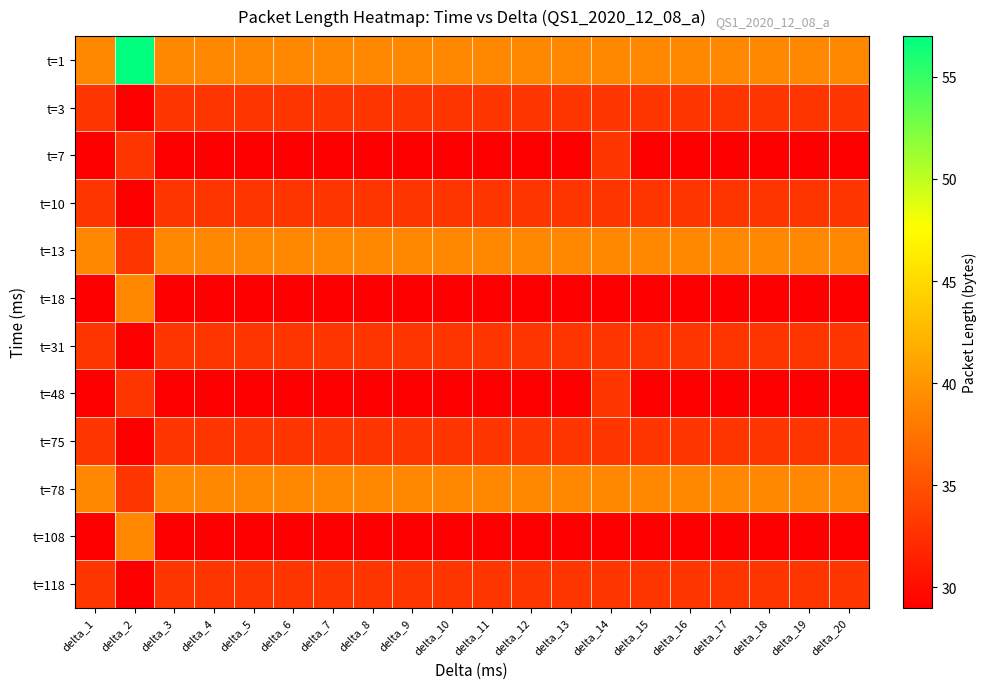

What is the minimum value shown in the chart?

29